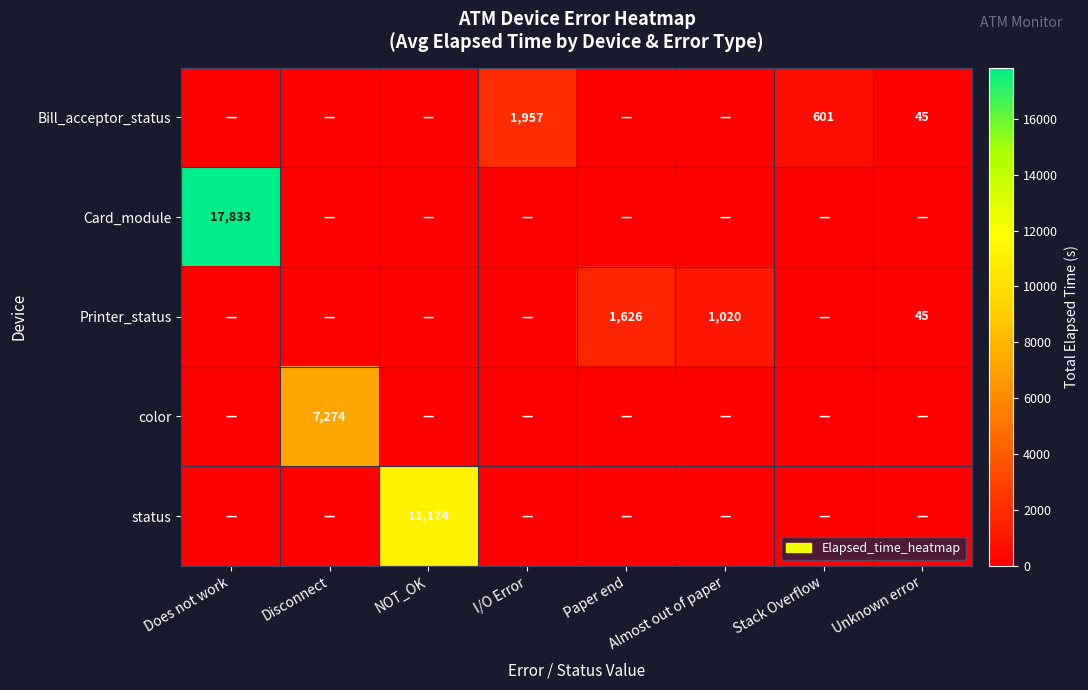

Is it true that Printer_status equals 45 at Unknown error?

True